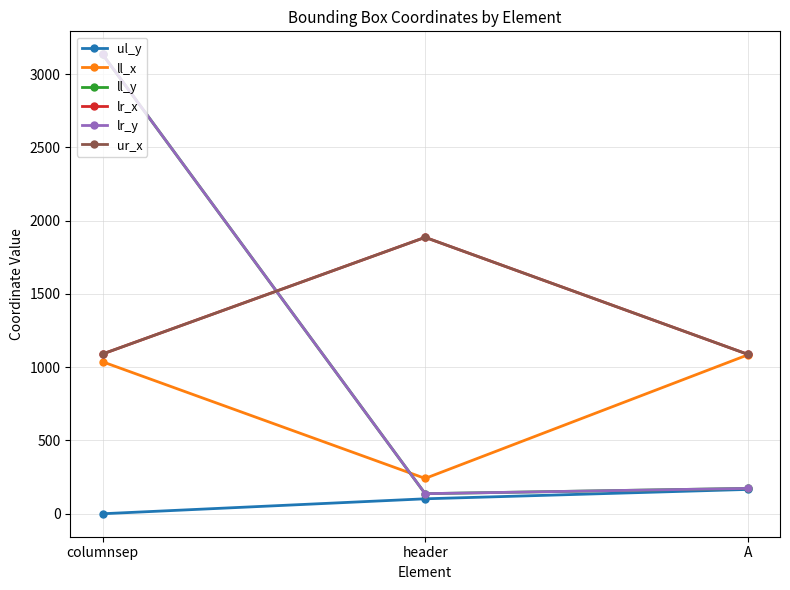

Is this an area chart (filled region under the line)?

No